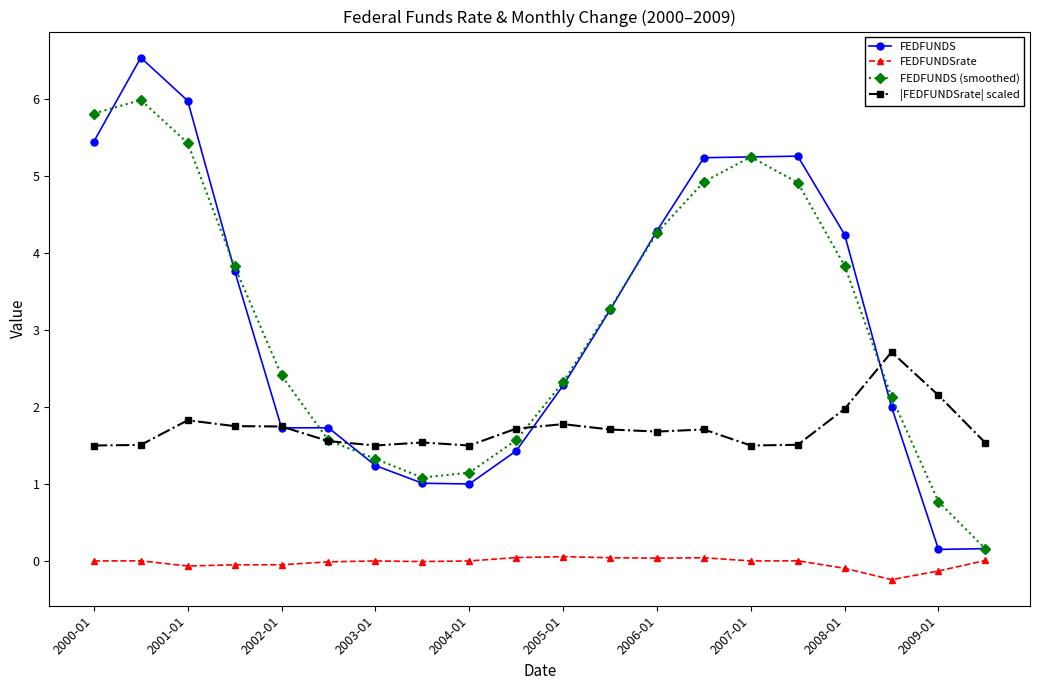

Which series has the largest range (max minus min)?

FEDFUNDS